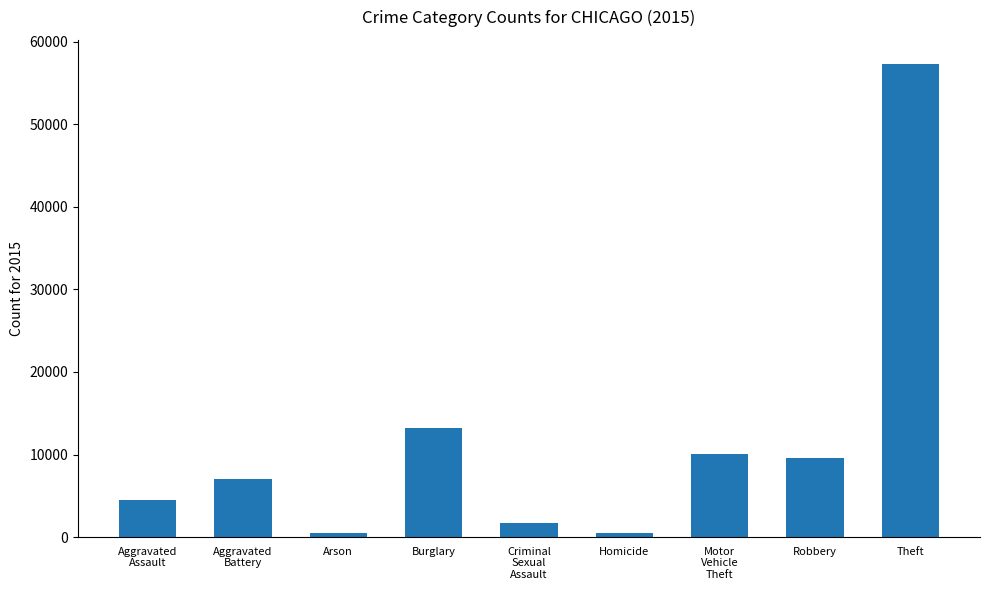

Between Burglary and Aggravated
Battery, which is larger?

Burglary